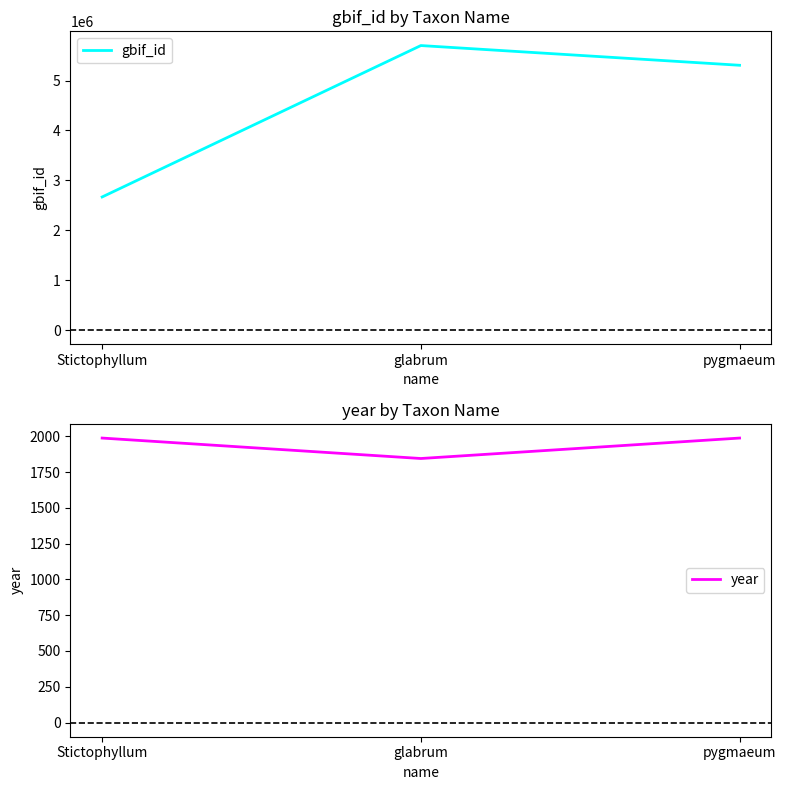

List the labels in order of gbif_id value, smallest first.

Stictophyllum, pygmaeum, glabrum